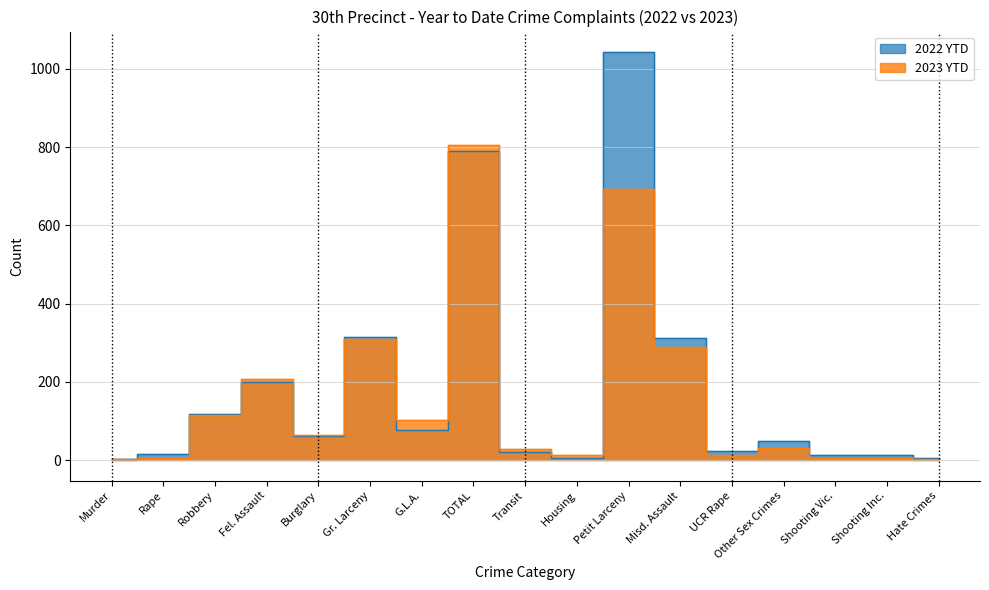

What is the difference between the highest and lowest values at UCR Rape?

9